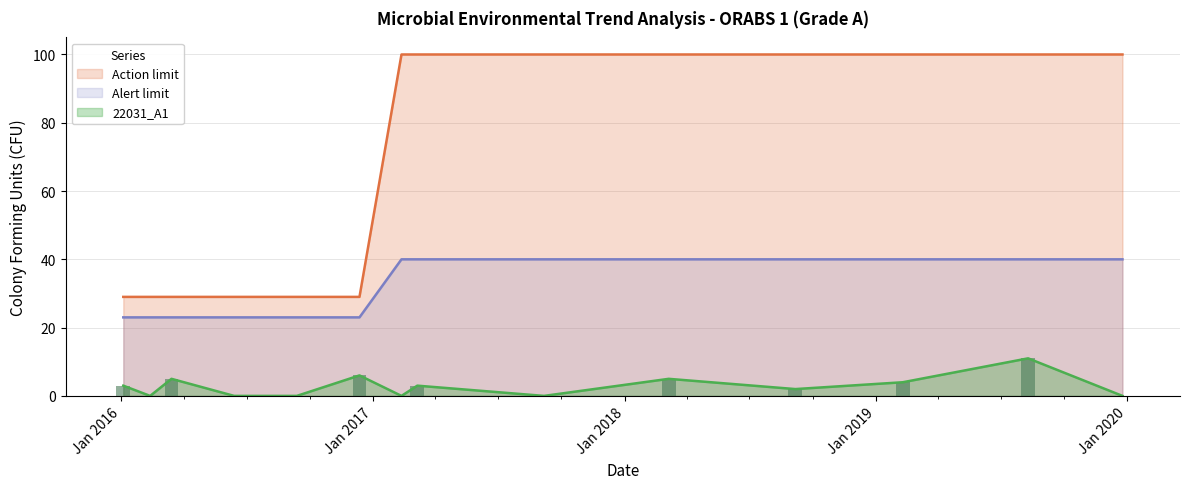

Which label corresponds to the largest value in the chart?

2017-02-11